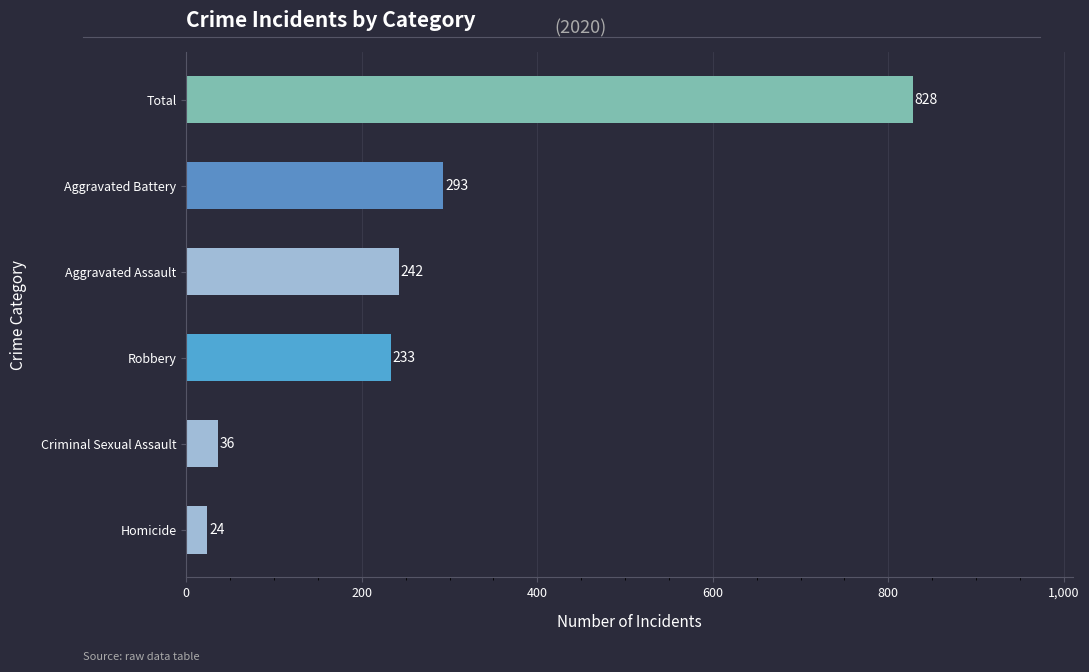

What is the approximate value at Total, to the nearest 10?

830